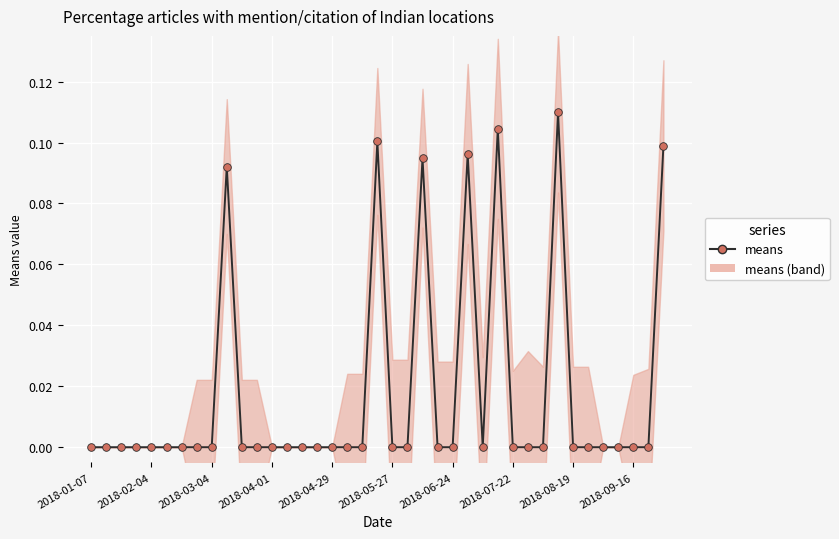

Which label corresponds to the smallest value in the chart?

2018-01-07